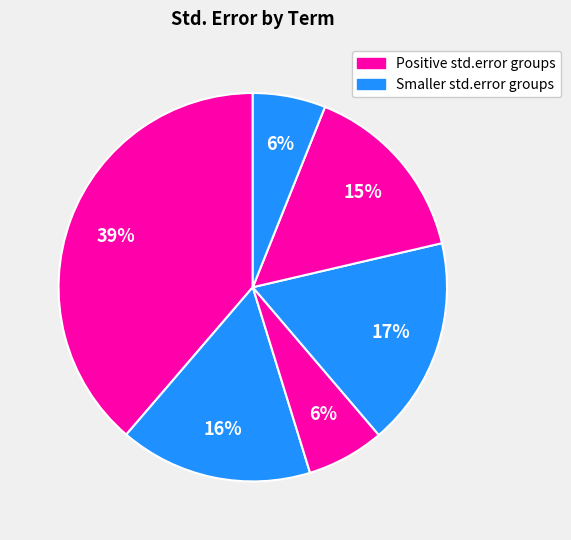

How many slices are in this pie chart?

6